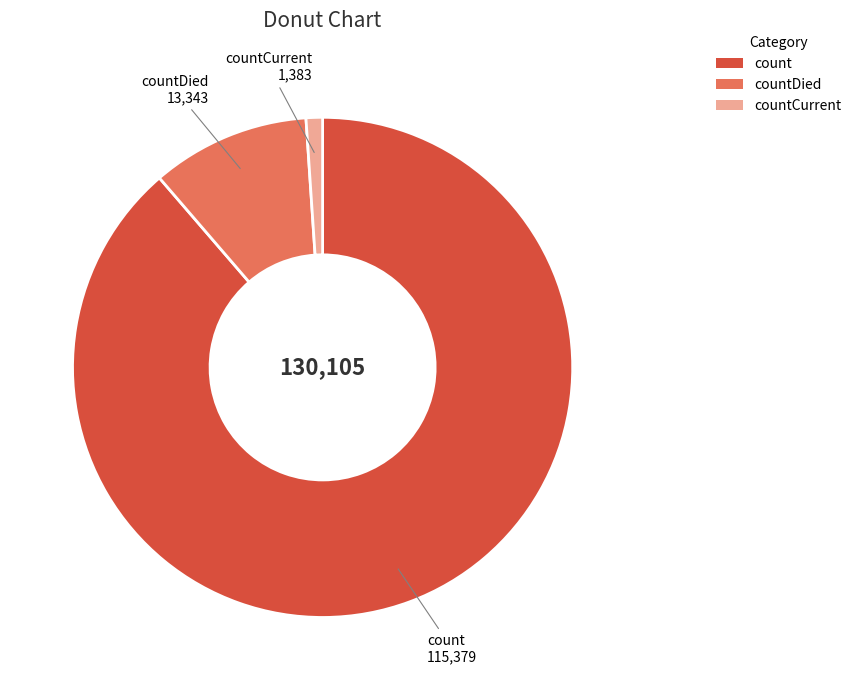

Count the number of slices in the pie.

3